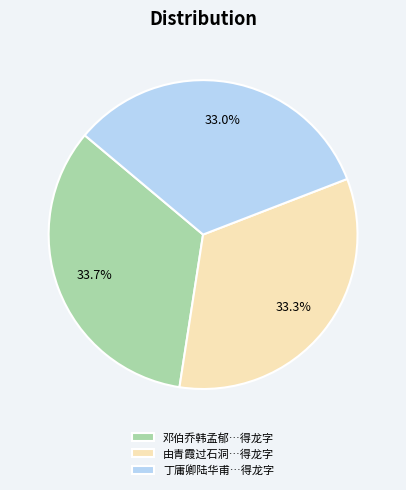

To the nearest percent, what is the difference between the largest and smallest slice percentages?

1%